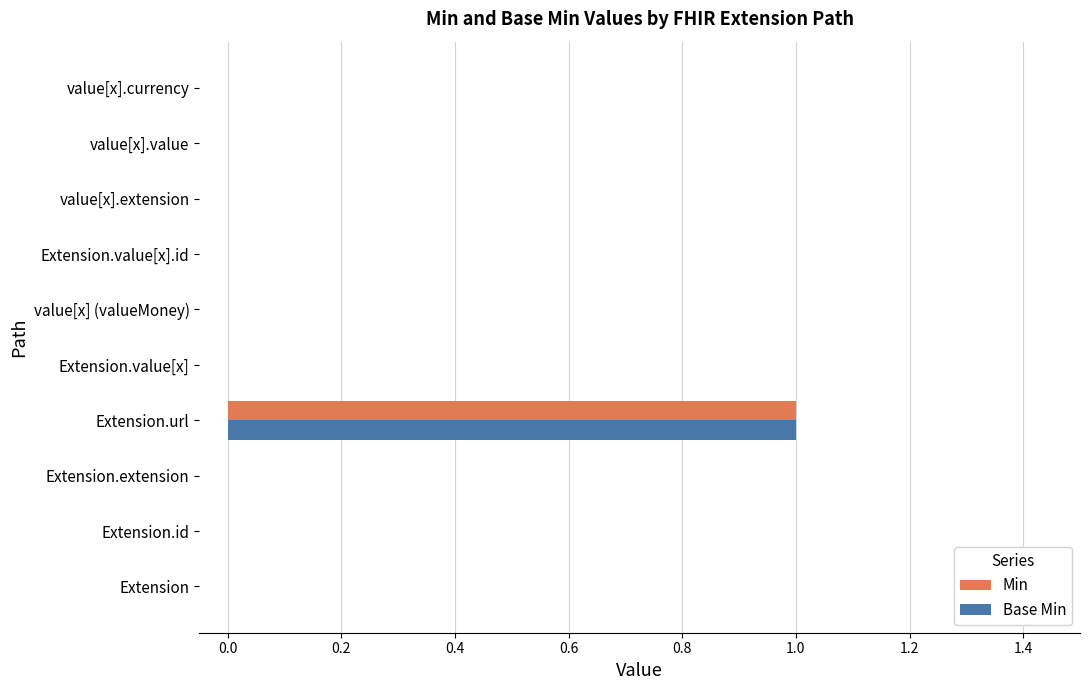

Is it true that Min equals 0 at value[x].value?

True